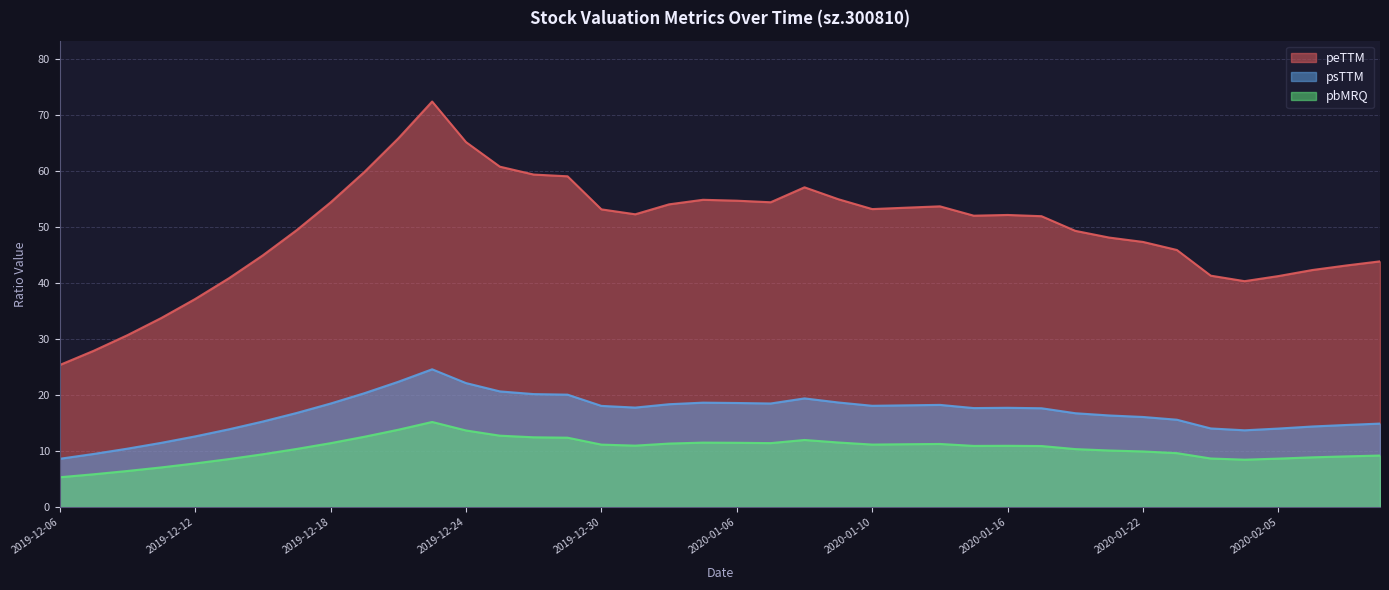

List the series in order of their peak value, lowest first.

pbMRQ, psTTM, peTTM